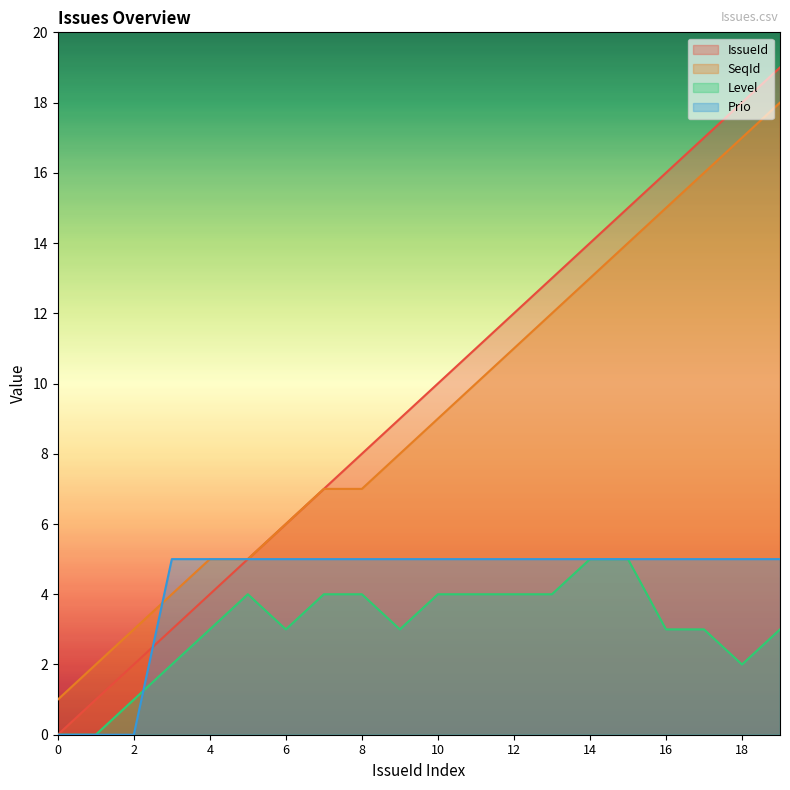

List the series in order of their peak value, lowest first.

Level, Prio, SeqId, IssueId